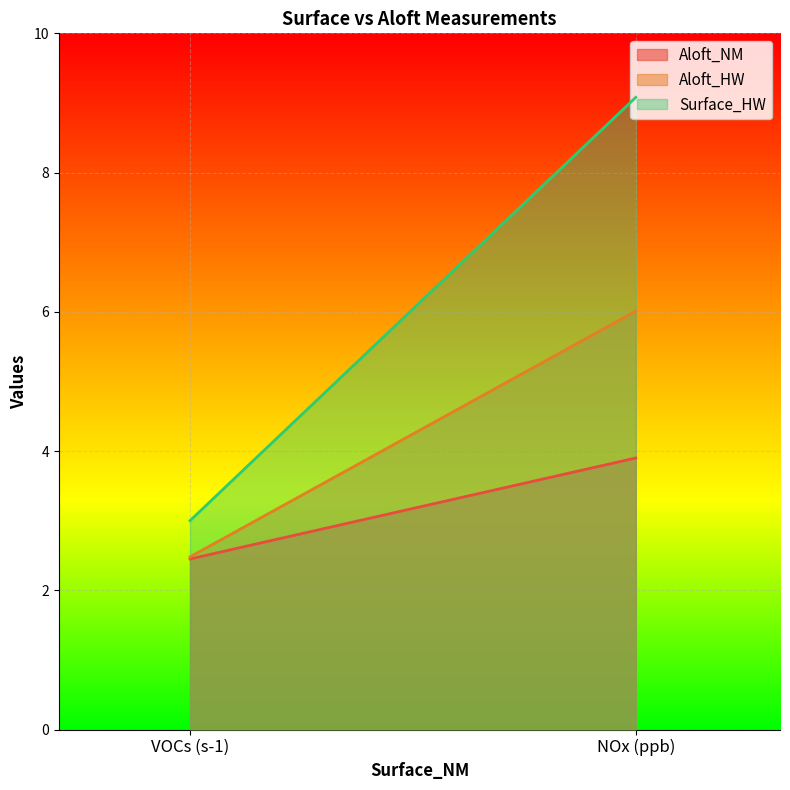

Reading right to left, transcribe all the data shown in this chart.

Aloft_NM: NOx (ppb)=3.9	VOCs (s-1)=2.5
Aloft_HW: NOx (ppb)=6.0	VOCs (s-1)=2.5
Surface_HW: NOx (ppb)=9.1	VOCs (s-1)=3.0